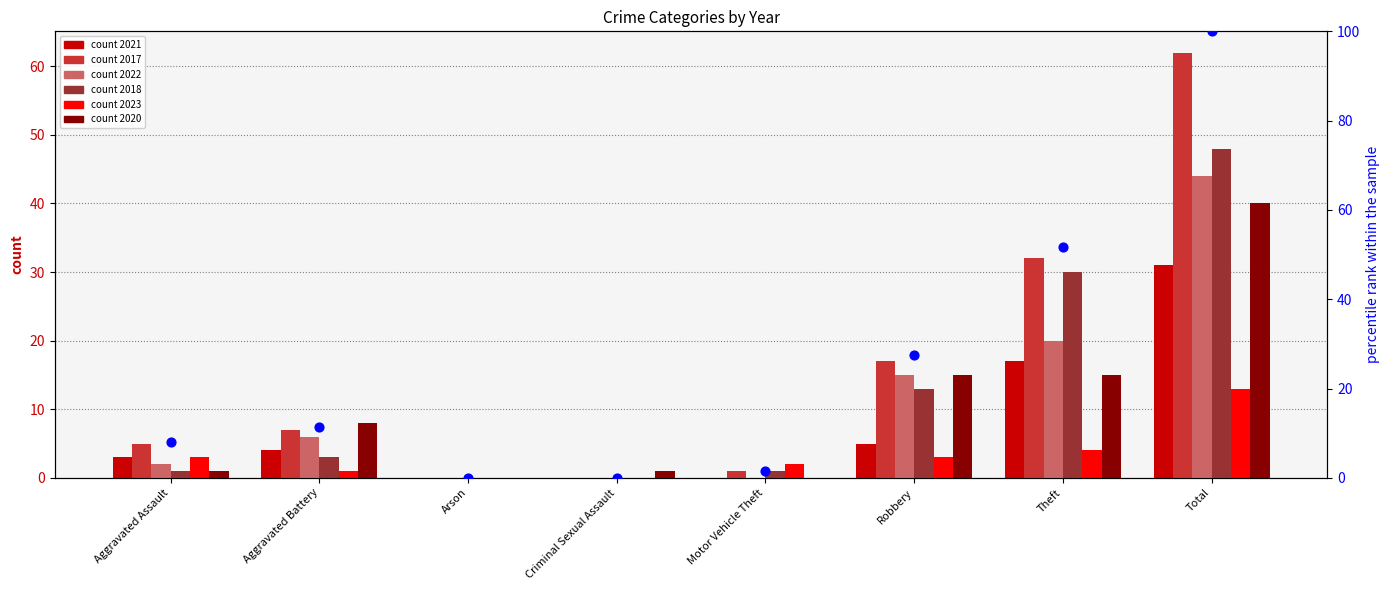

Between Theft and Criminal Sexual Assault, which is larger?

Theft